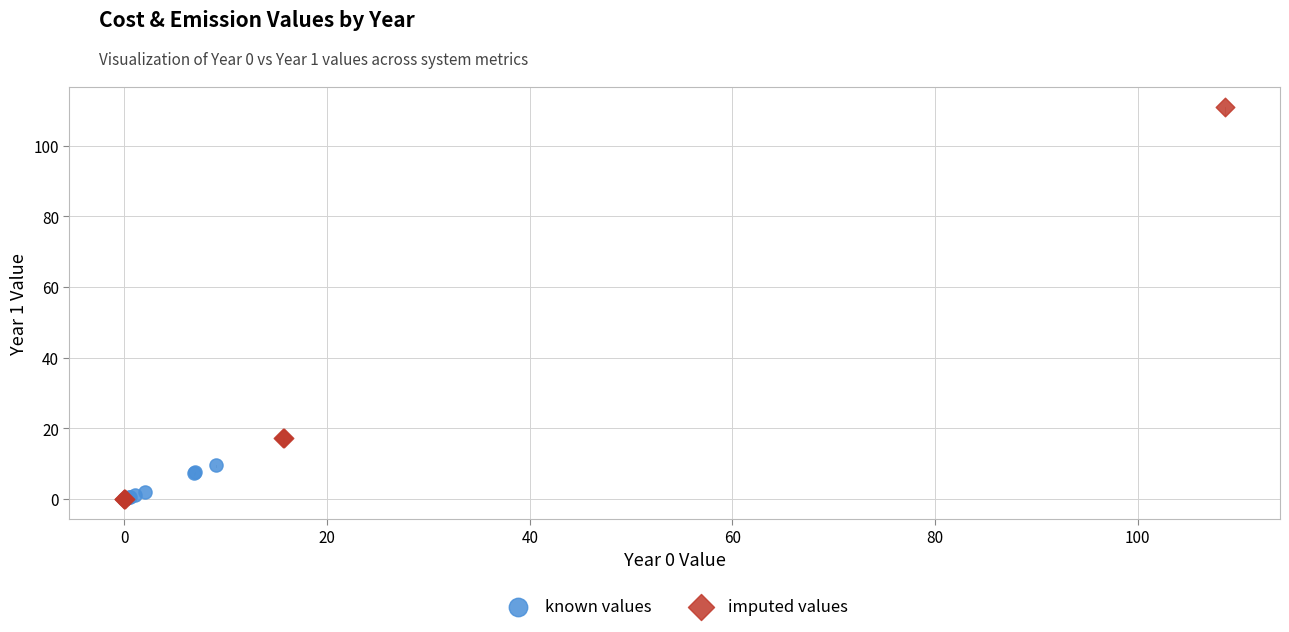

Which series contains the highest Y value?

imputed values